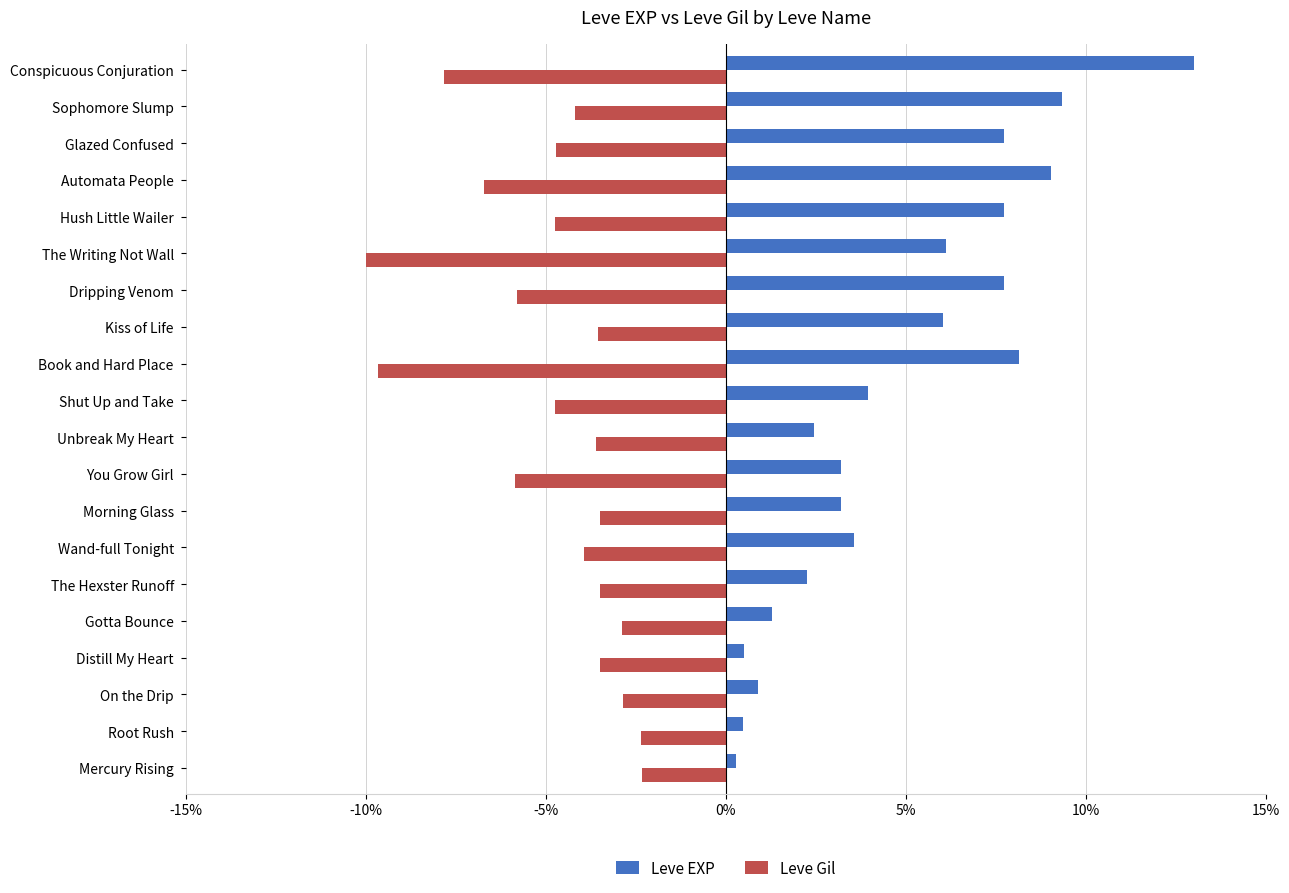

How many distinct data groups are displayed?

2